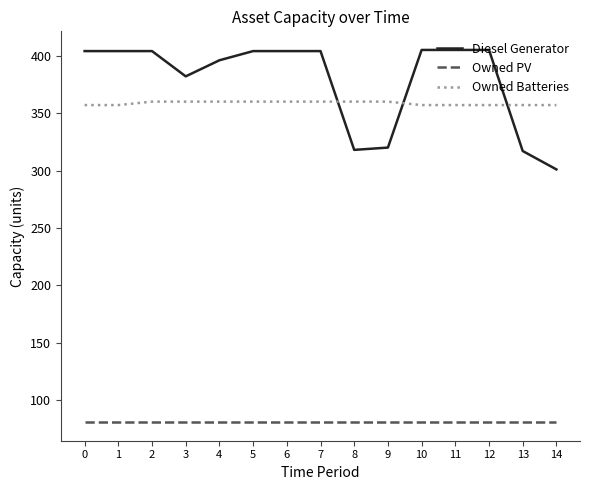

What are all the series names shown in the legend?

Diesel Generator, Owned PV, Owned Batteries